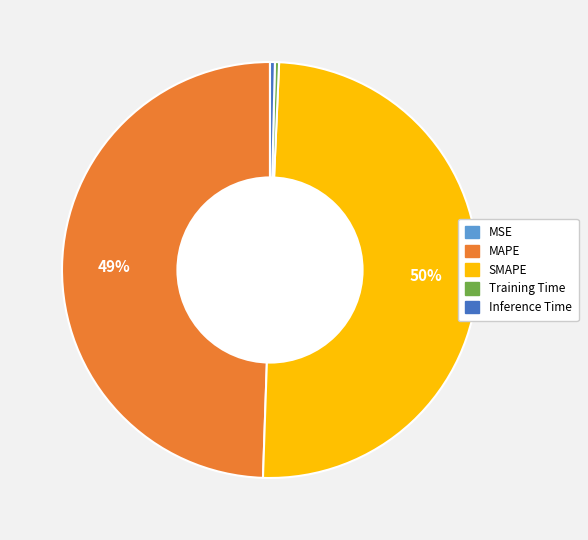

Does Inference Time account for over 50% of the chart?

No